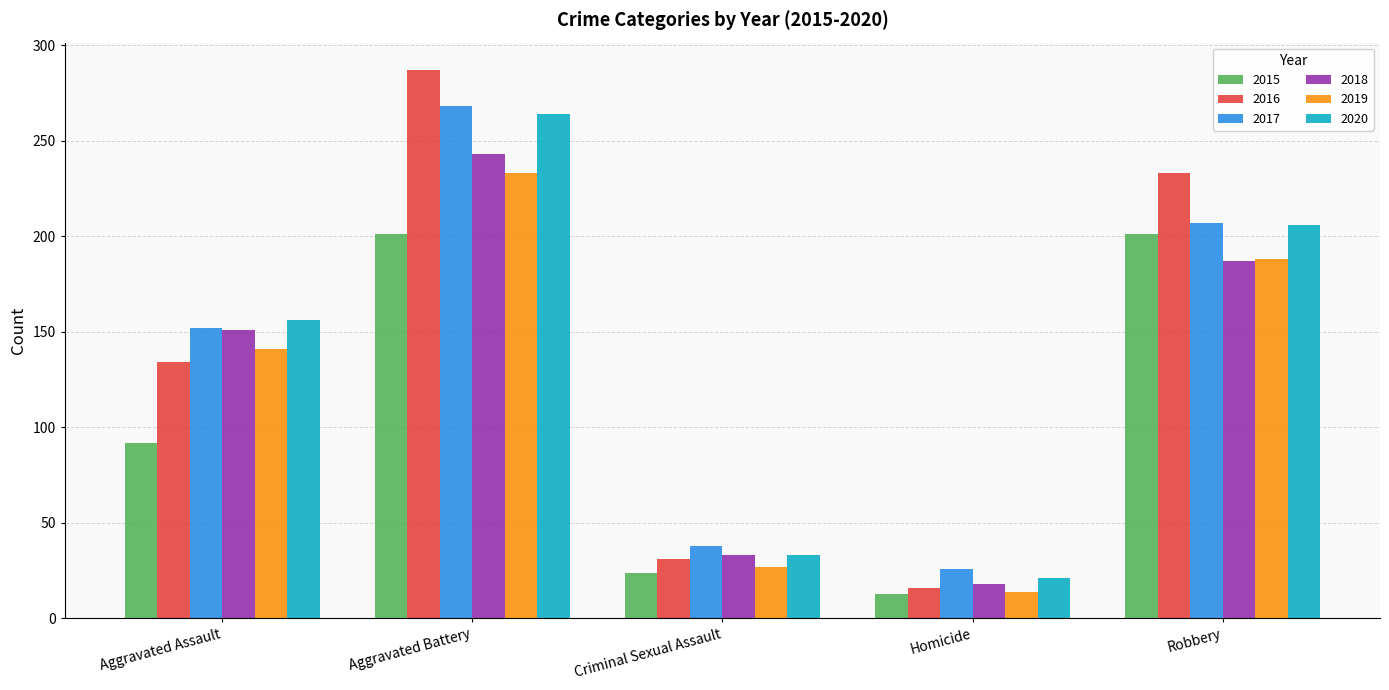

How many bars are there in total?

30